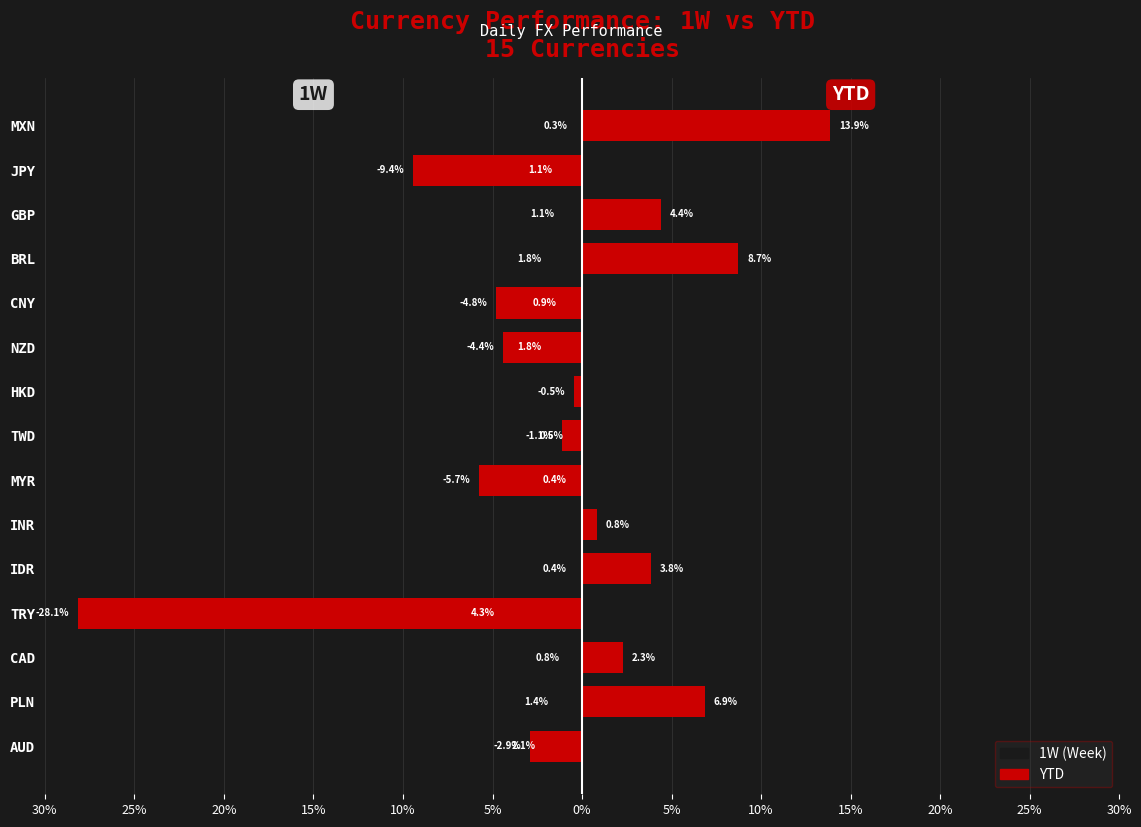

The value of 1W at MYR is -0.4. True or false?

True